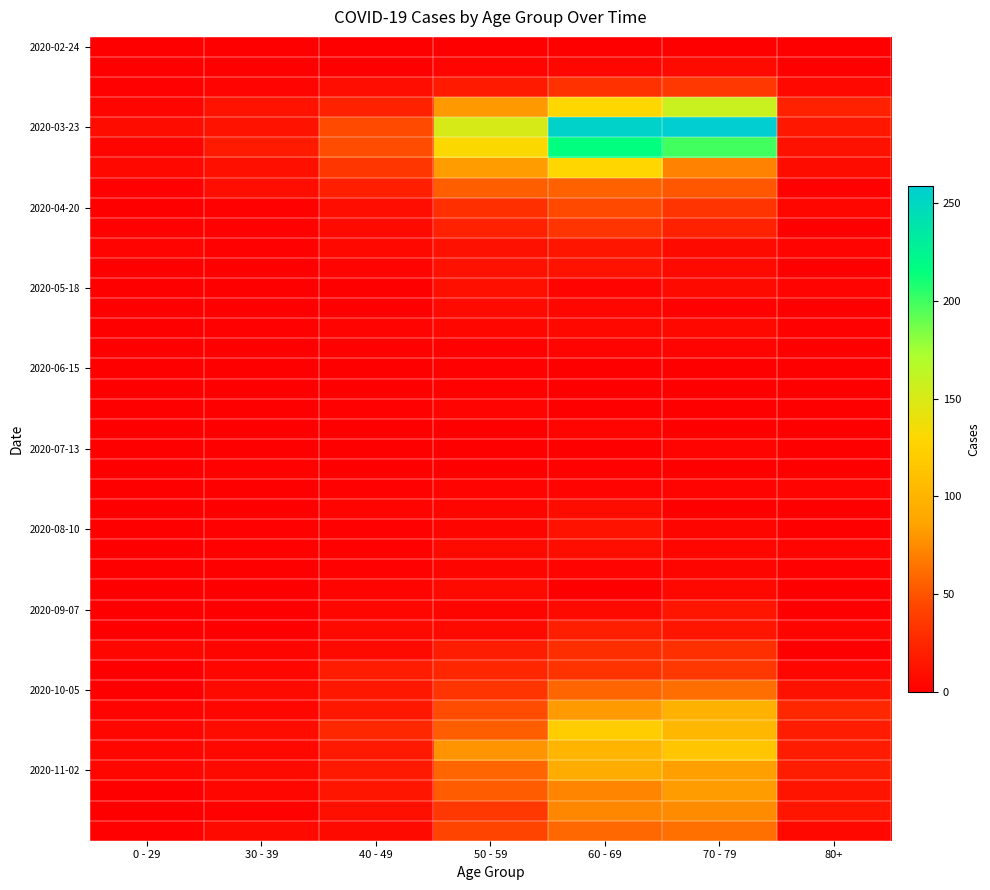

At which category is the sum across all series the highest?

60 - 69